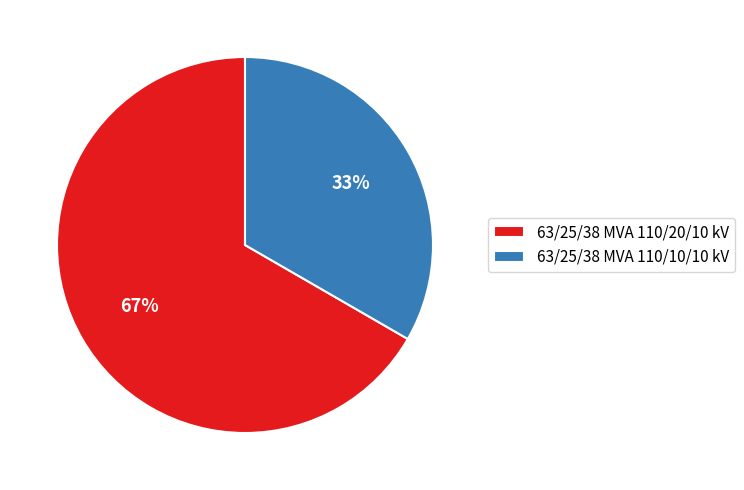

Is it true that 63/25/38 MVA 110/10/10 kV is 20% of the pie?

False